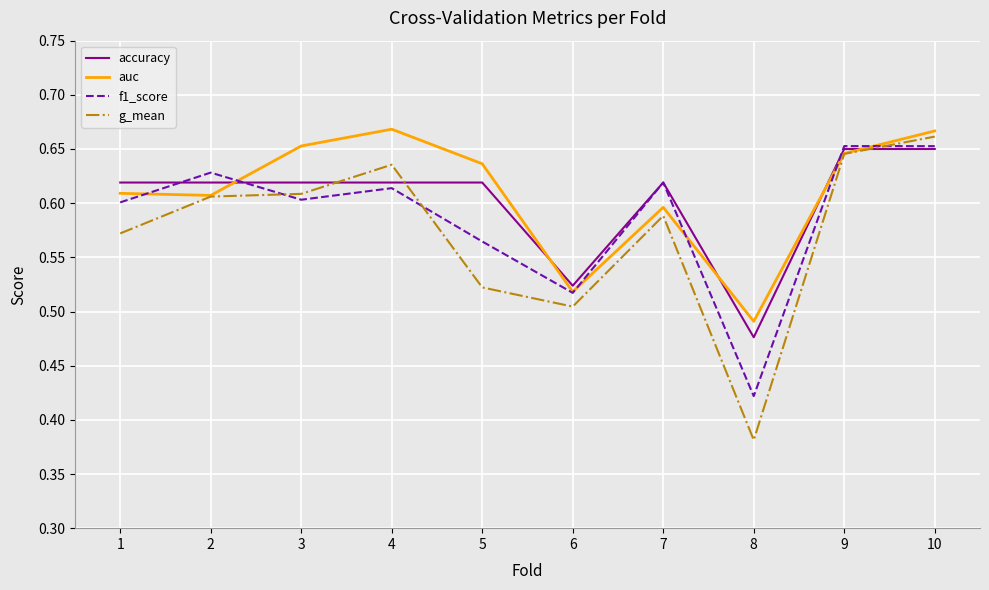

At which category does auc reach its first local peak?

4